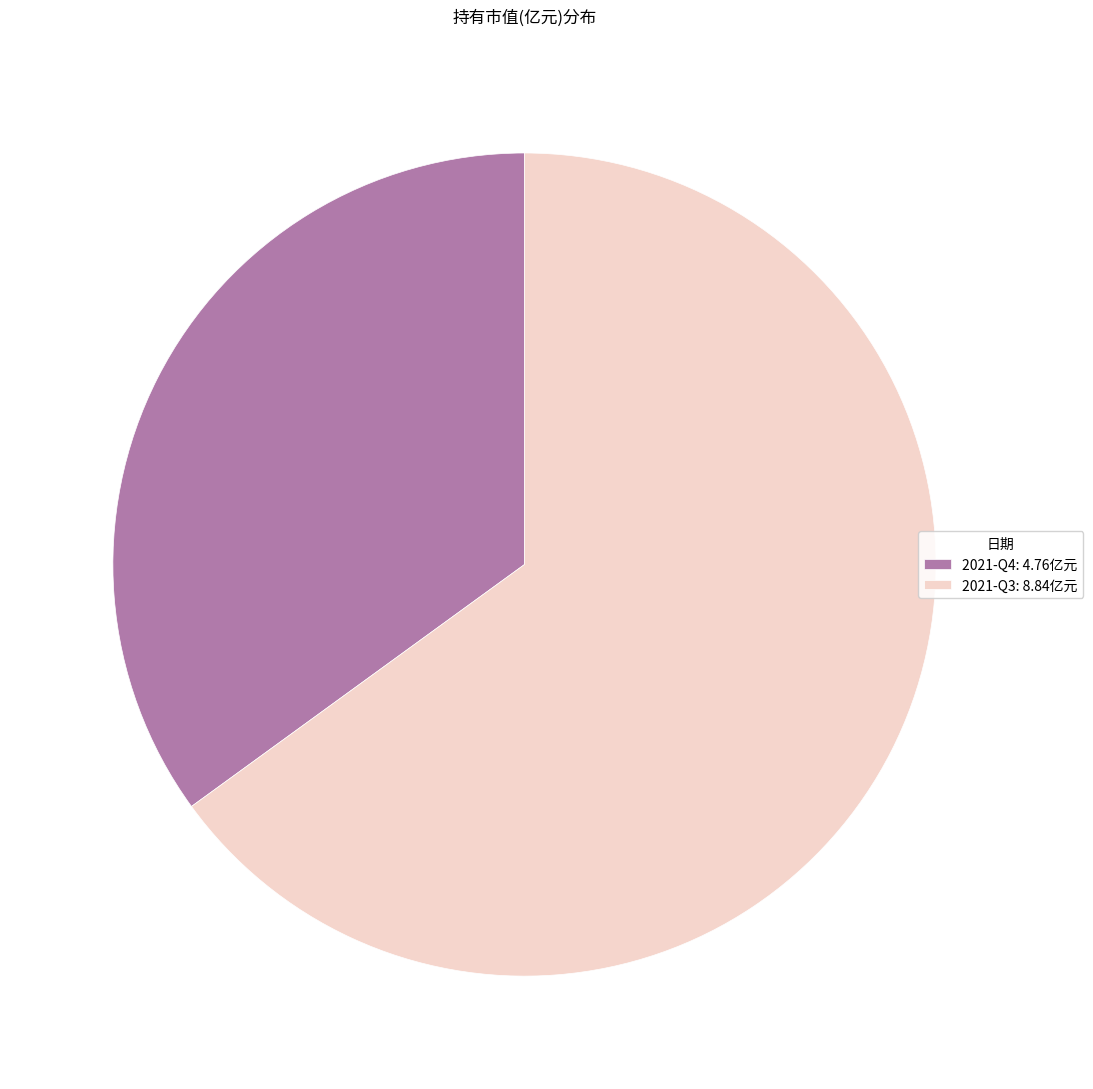

Does 2021-Q3 account for over 50% of the chart?

Yes